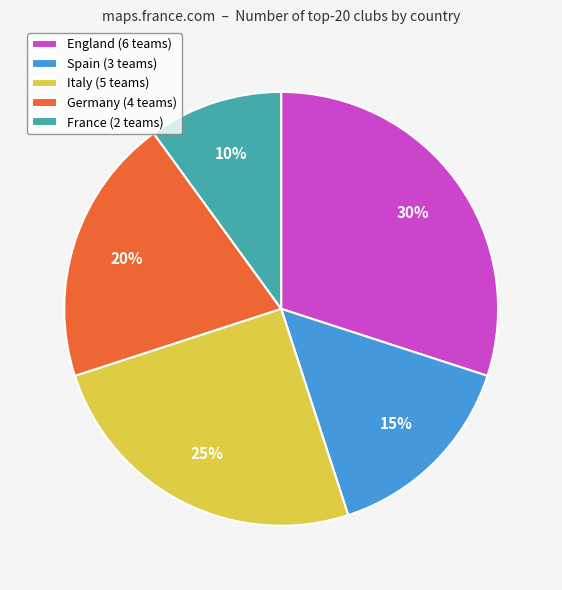

Approximately how many times larger is the value at Germany (4 teams) compared to France (2 teams)?

2.0